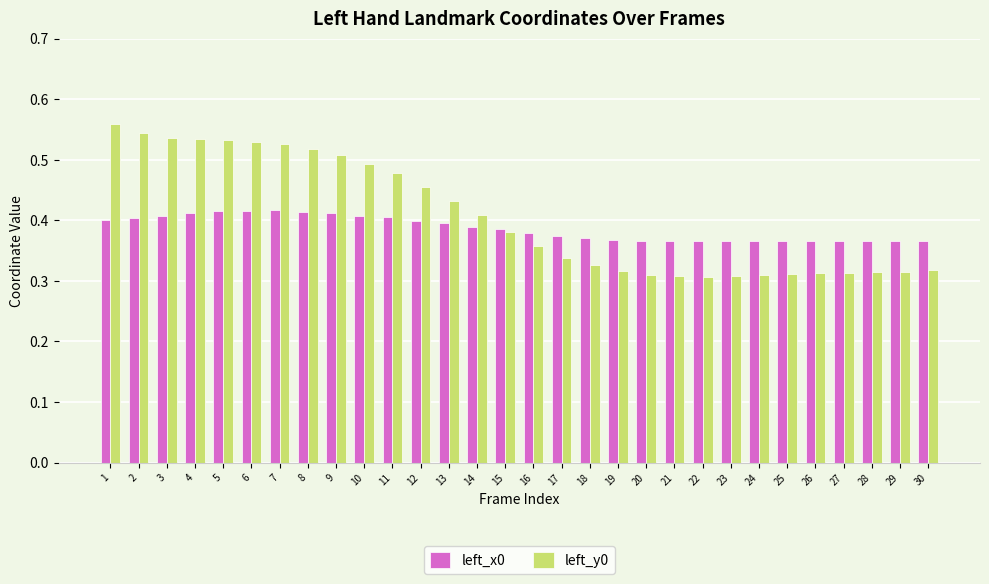

The value of left_y0 at 25 is 0.1. True or false?

False